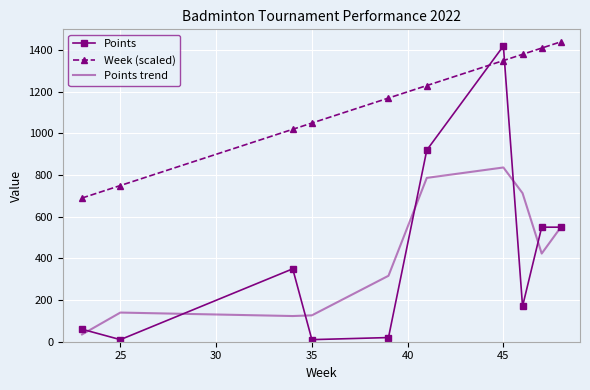

What is the greatest value displayed?

1440.0